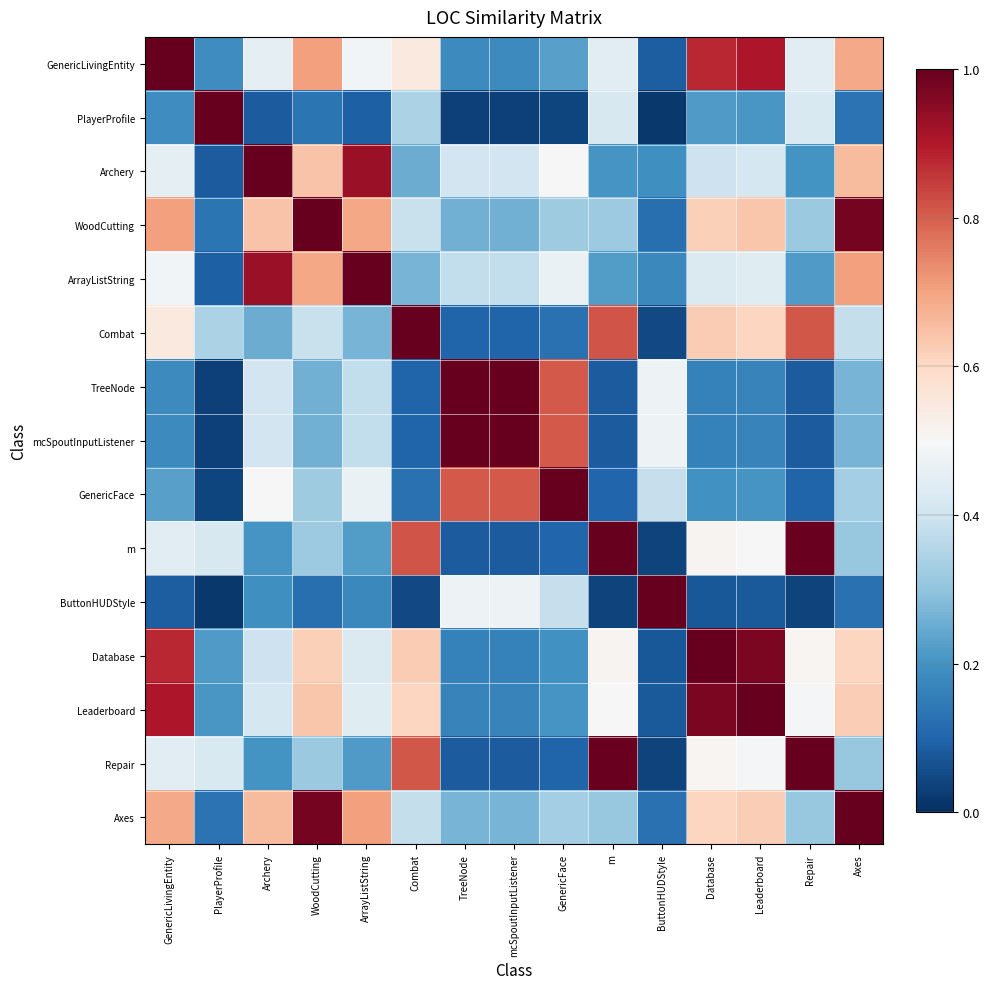

Count the number of categories in the chart.

15